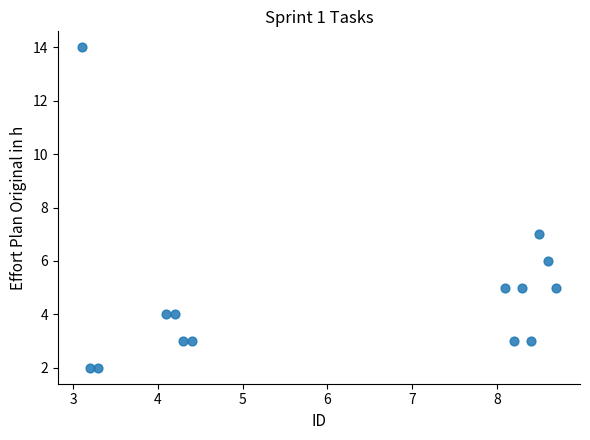

What Y value in the scatter plot is closest to 8?

7